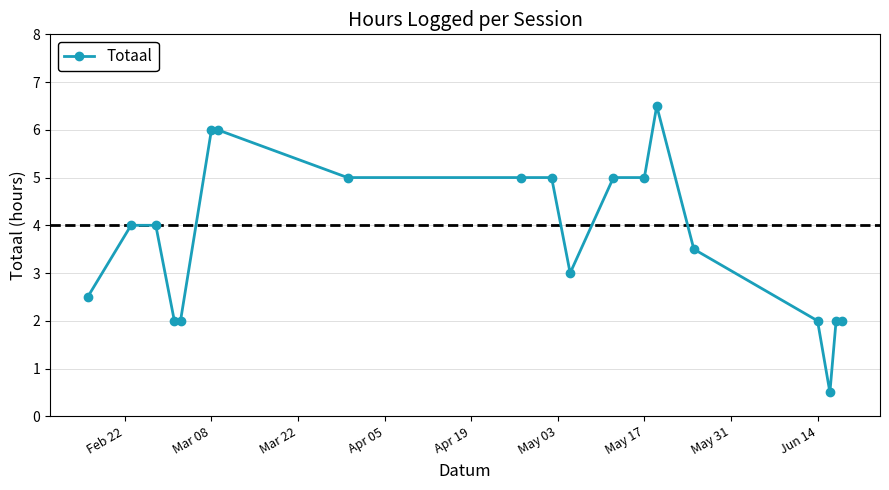

How many lines are shown in the chart?

1